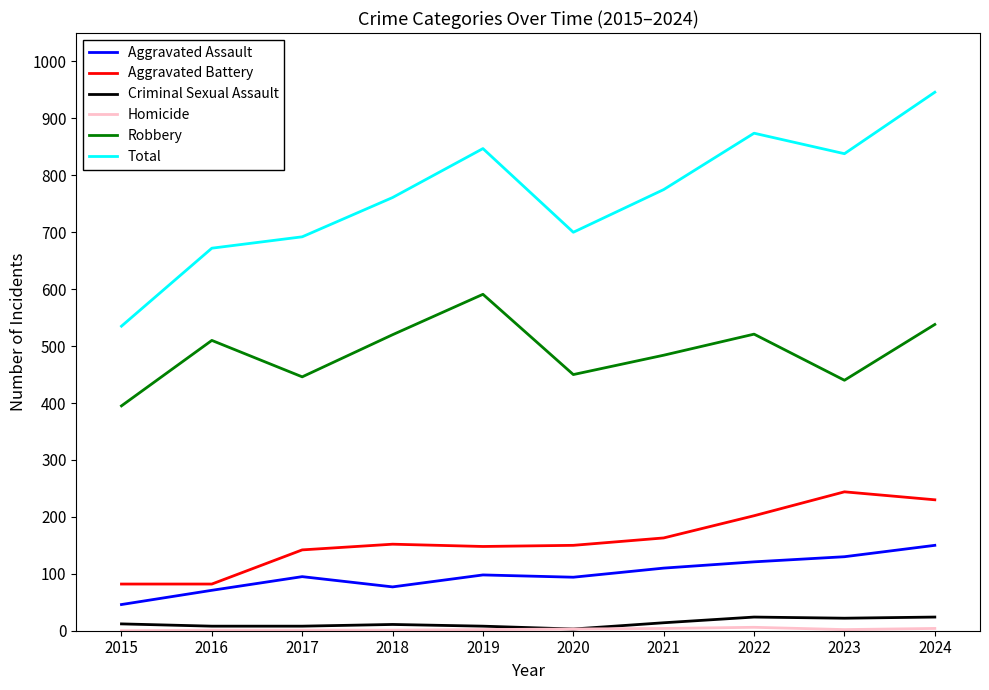

The value of Aggravated Assault at 2022 is 121. True or false?

True